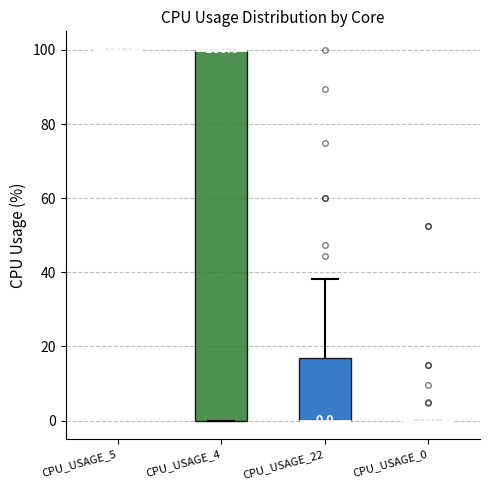

Which box is the tallest, from its lower edge to its upper edge?

CPU_USAGE_4